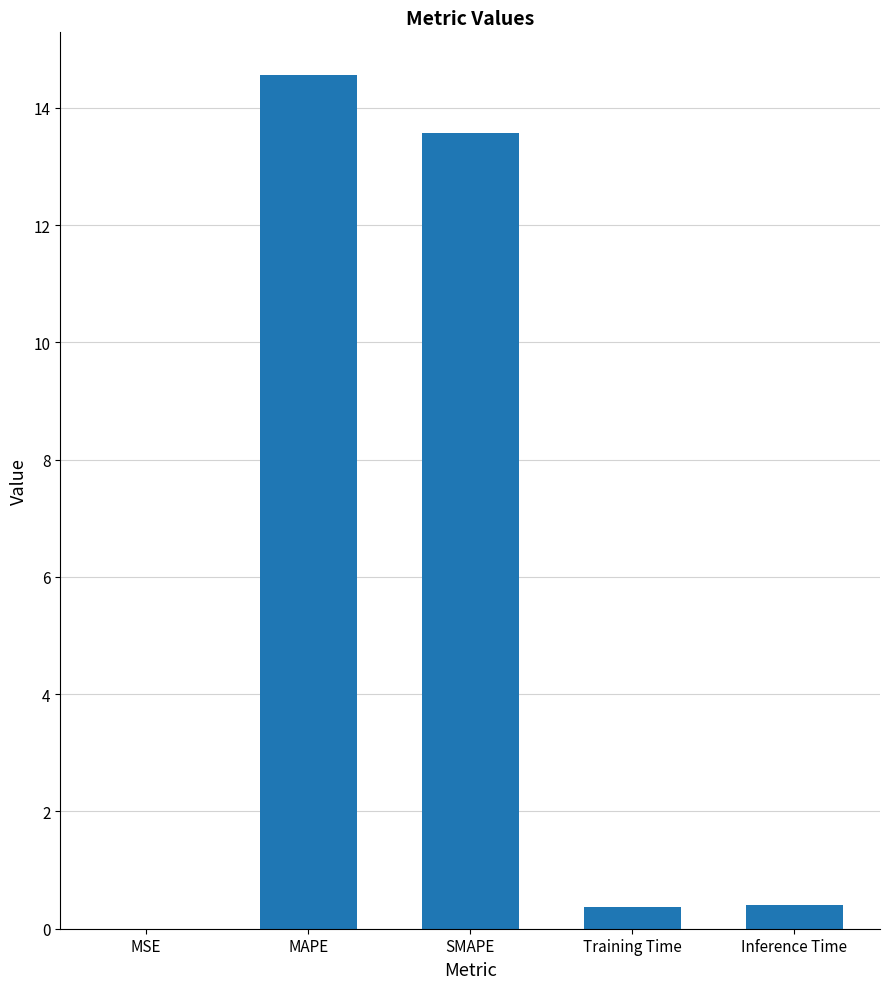

What is the change in value from SMAPE to Inference Time?

-13.2